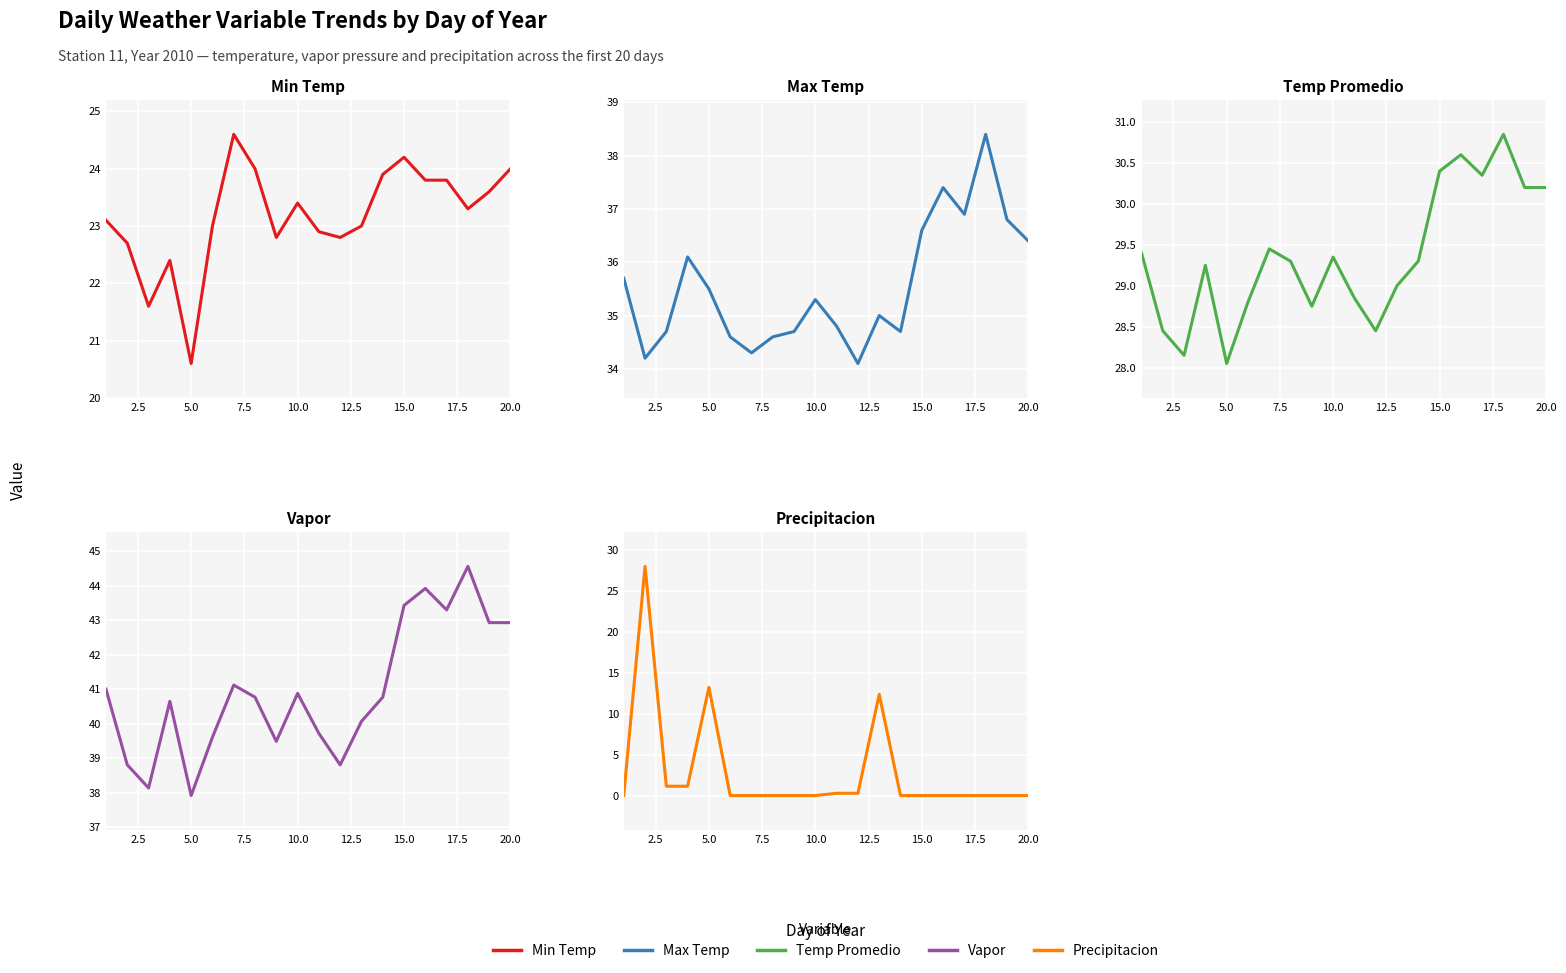

True or false: Temp Promedio has a value of 46.3 at 17.5.

False